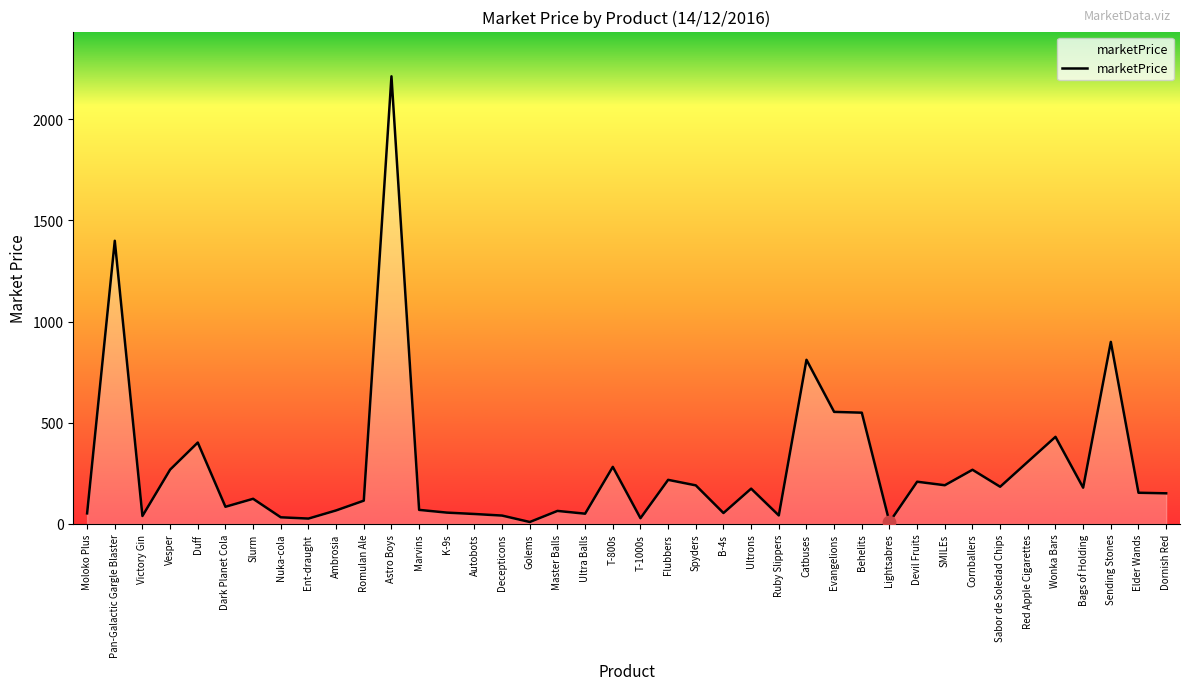

What is the change in value from Ultrons to Evangelions?

+379.3